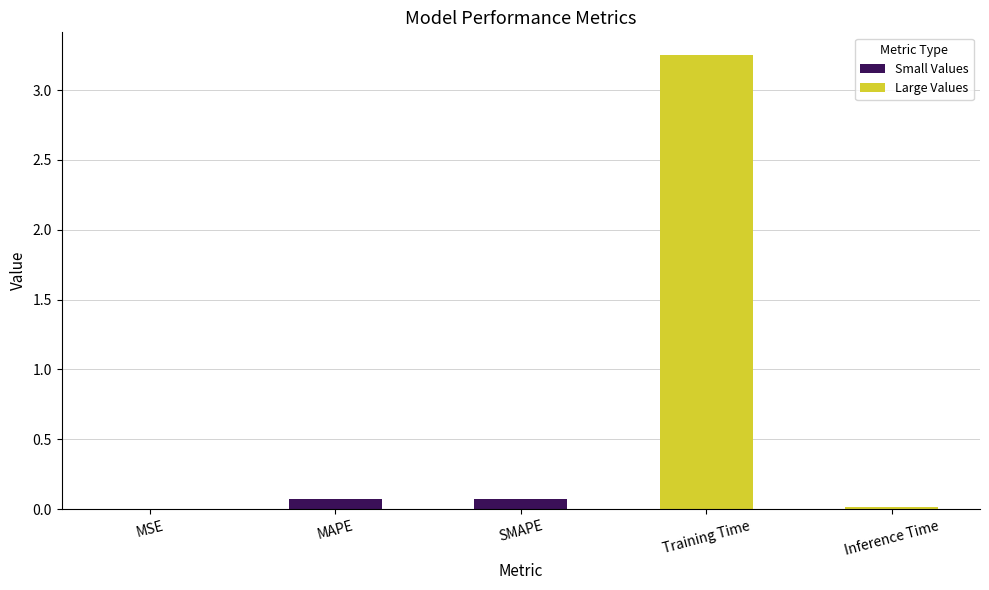

Which category has the highest value across all series?

Training Time